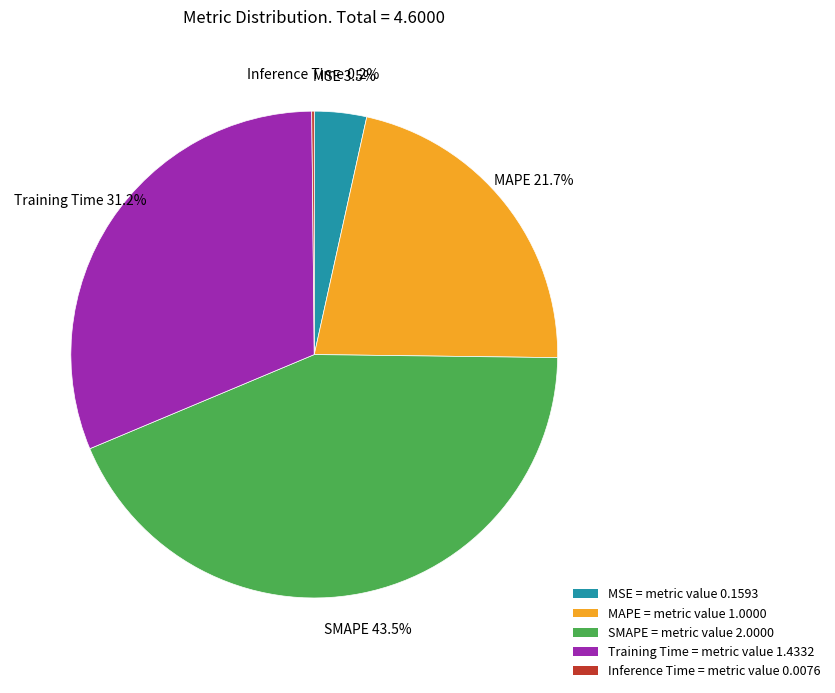

Is there any slice that represents more than half of the pie?

No